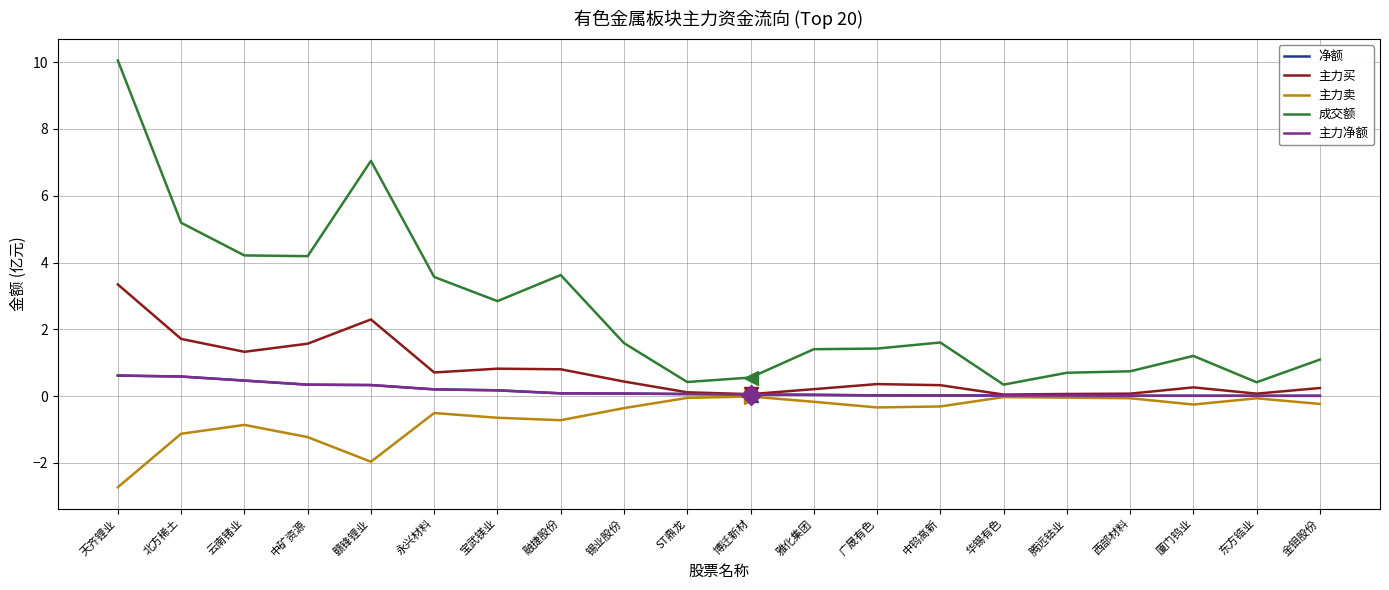

How many interior local peaks does the 主力卖 series have?

5